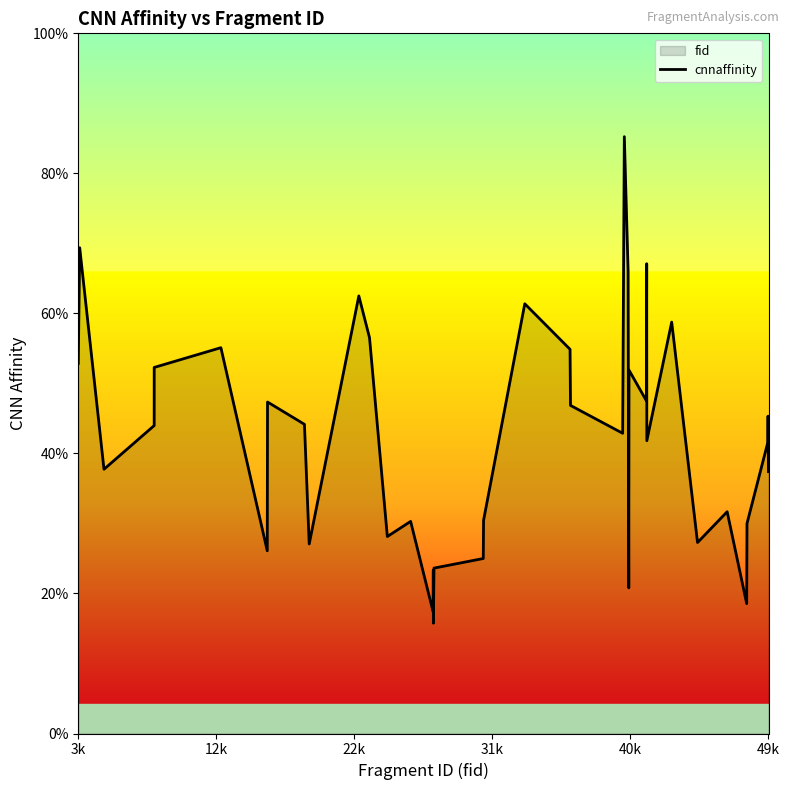

True or false: the data shows -1.1 at 12.

False